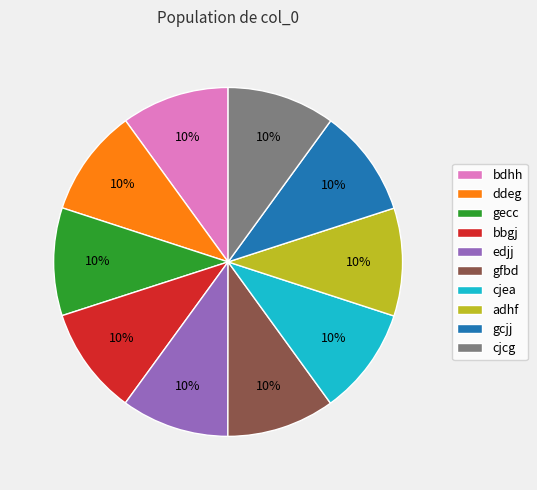

True or false: cjea accounts for 10% of the total.

True